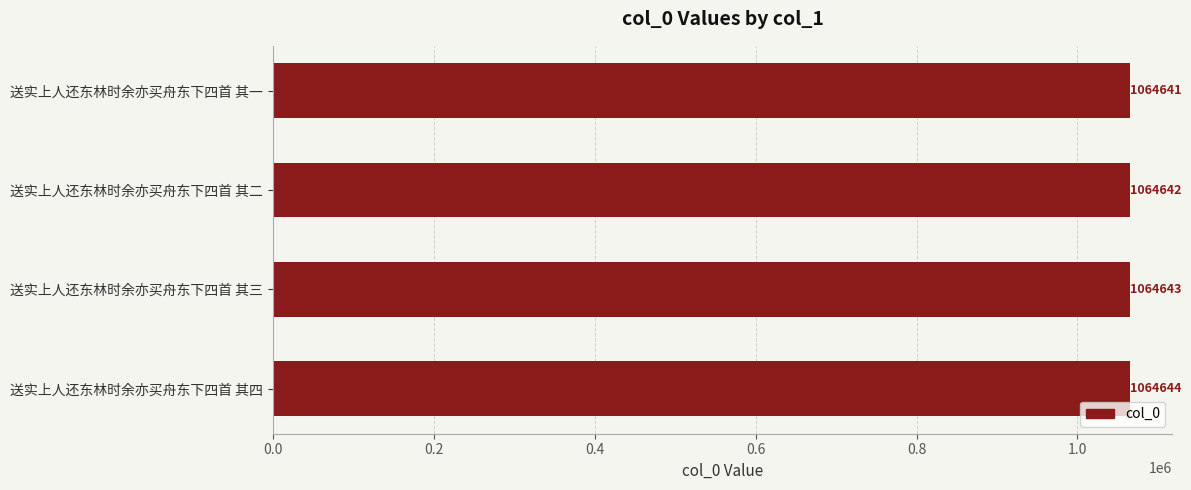

Reading bottom to top, extract all data points from this chart.

送实上人还东林时余亦买舟东下四首 其四=1064644	送实上人还东林时余亦买舟东下四首 其三=1064643	送实上人还东林时余亦买舟东下四首 其二=1064642	送实上人还东林时余亦买舟东下四首 其一=1064641